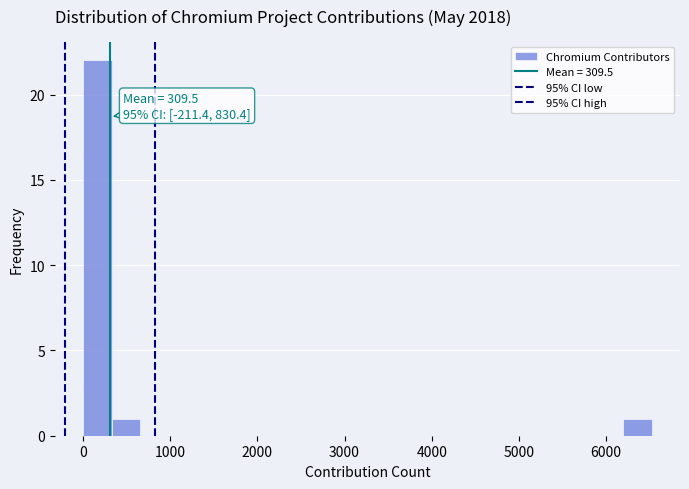

Around what value on the x-axis is the tallest bar? Give the approximate position of its centre, as read against the axis.

200